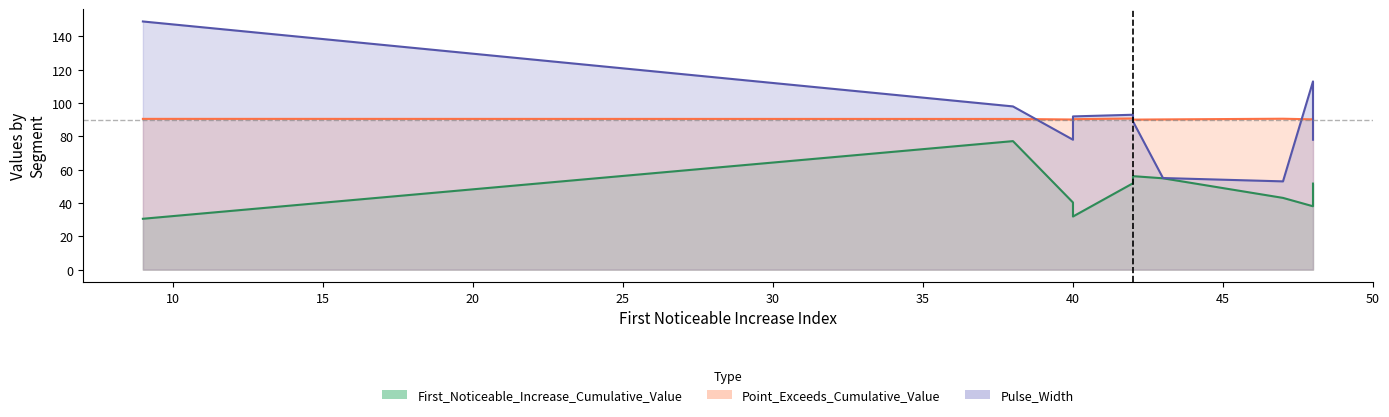

True or false: First_Noticeable_Increase_Cumulative_Value has more than 2 points higher than both neighbors.

False